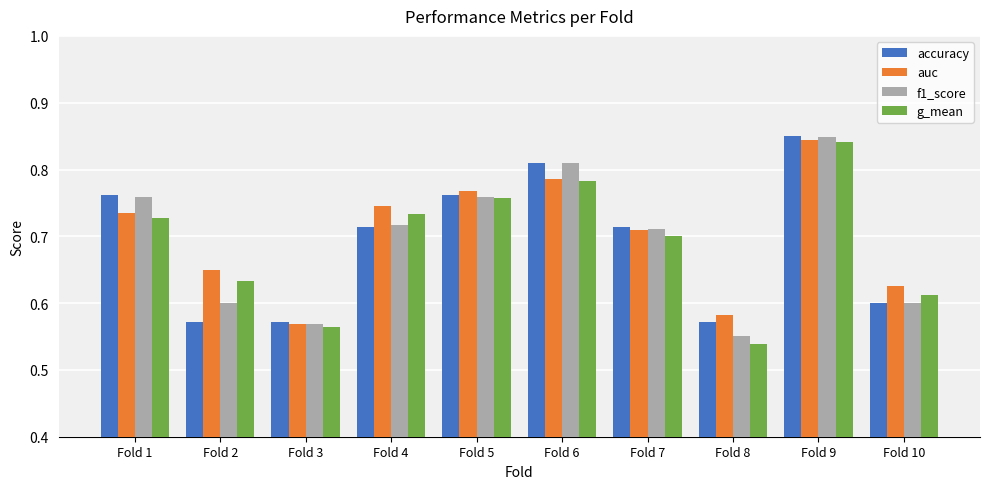

Which series changed the most between Fold 3 and Fold 5?

auc